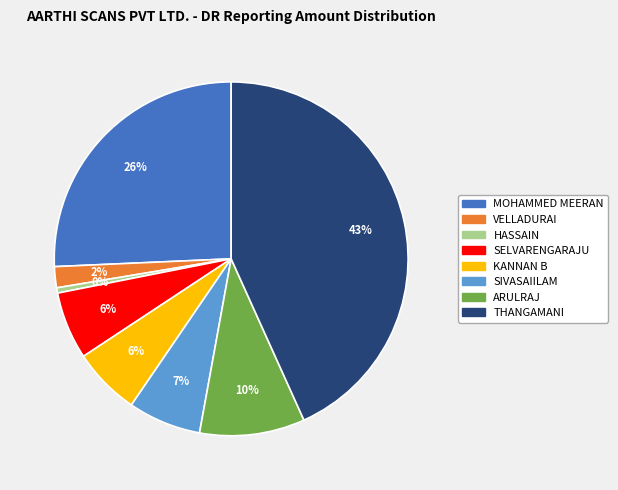

Combined, do SELVARENGARAJU and VELLADURAI account for over 50%?

No